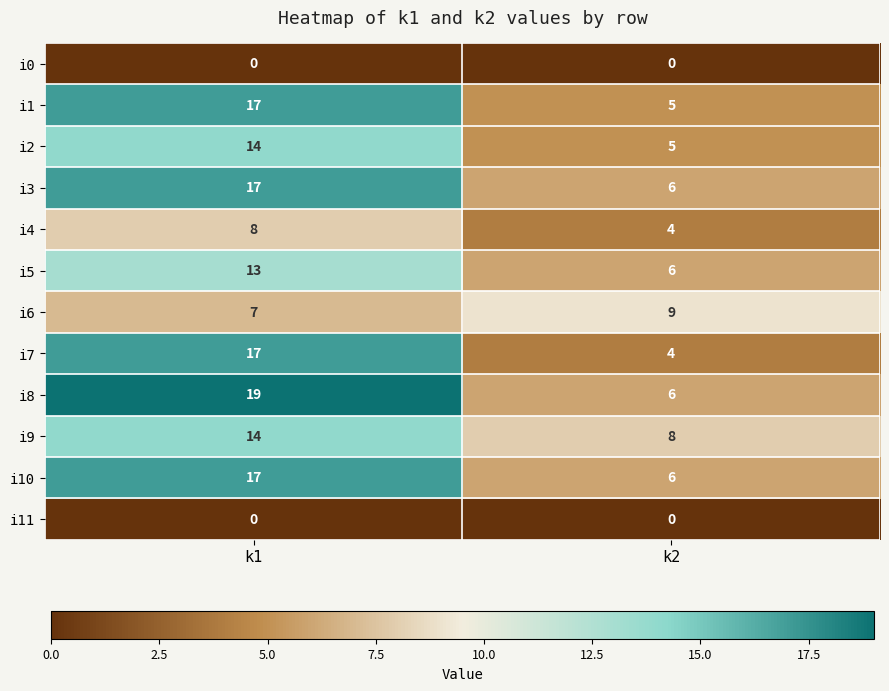

What is the spread (max minus min) of values at k1?

19